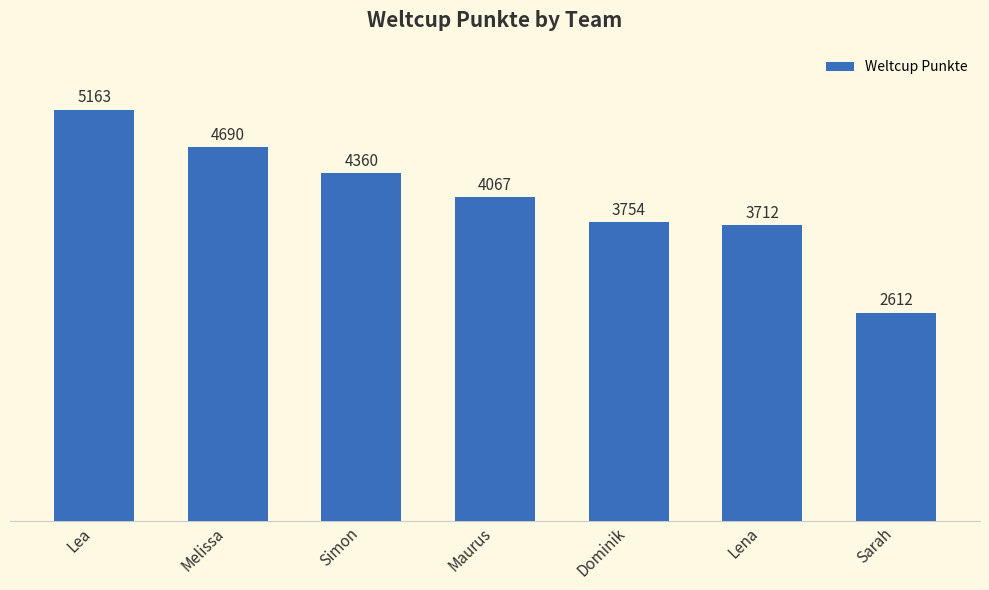

What position from the left is Melissa?

2